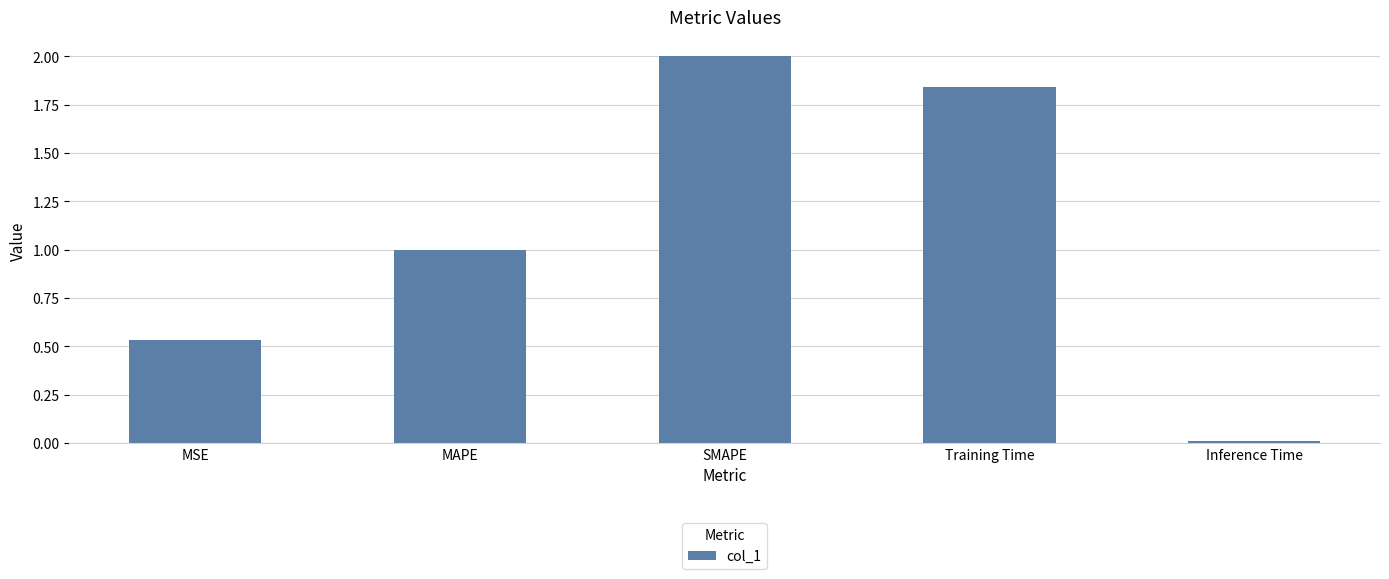

Count the number of data series in this chart.

1